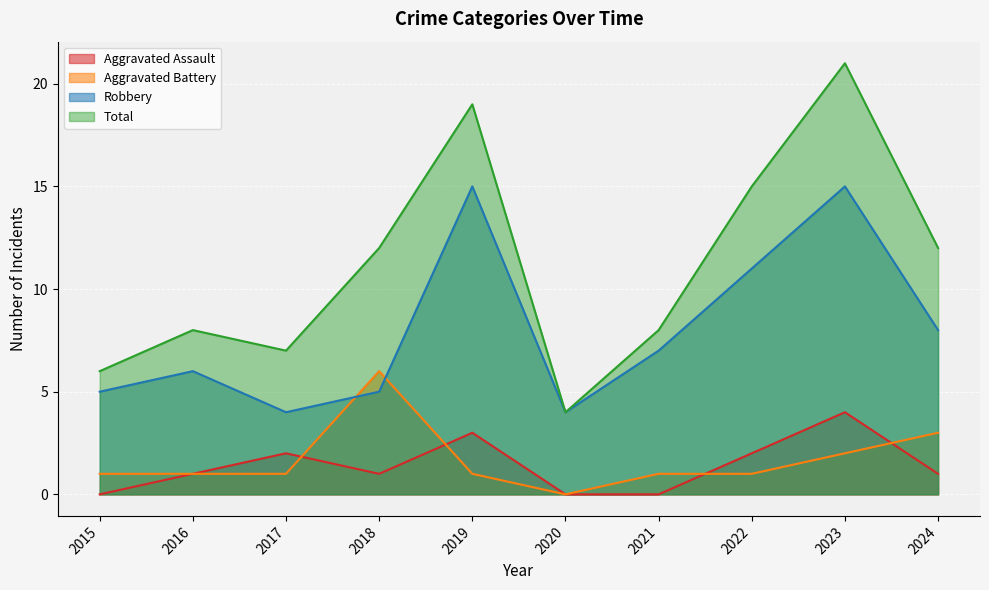

What is the average value of the Aggravated Assault series?

1